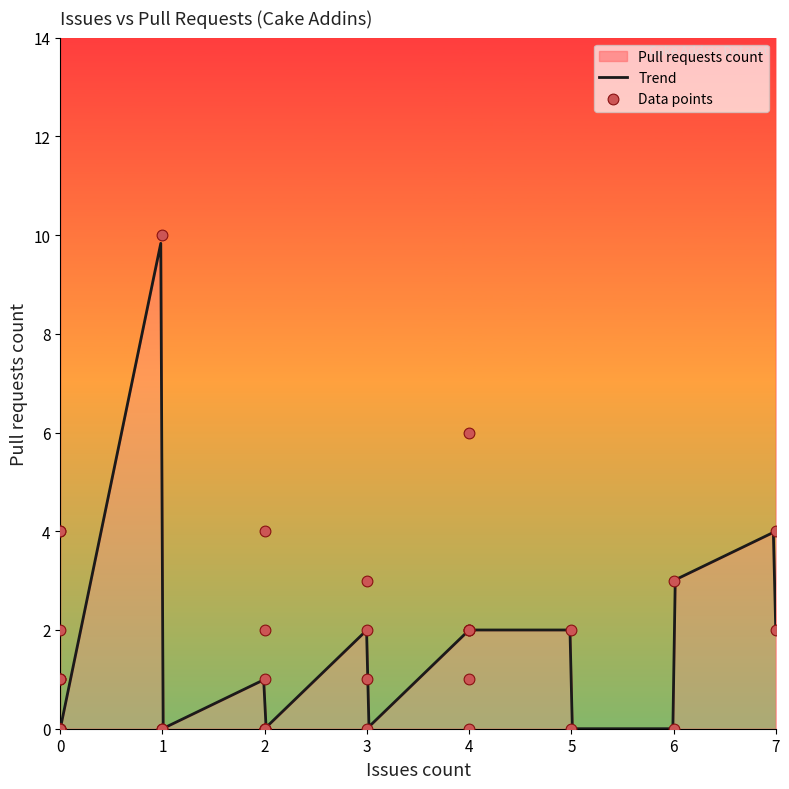

Which has a higher value, 0 or 4?

4